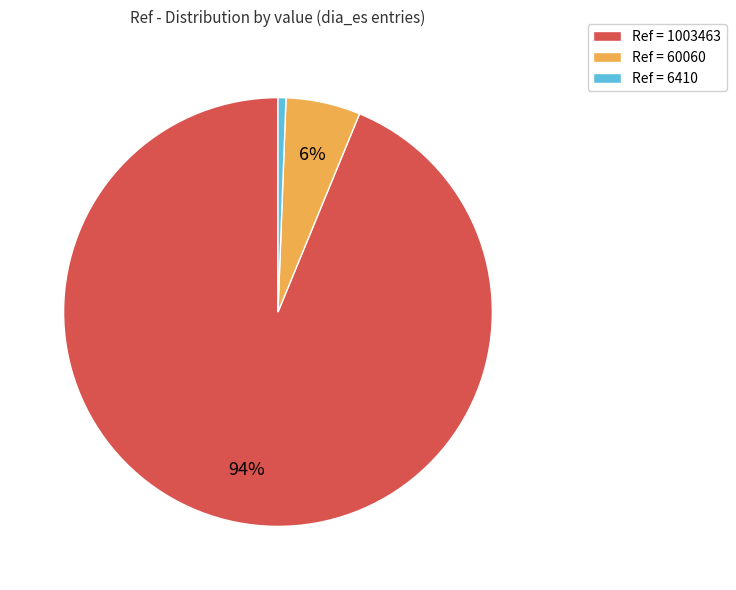

The Ref = 1003463 slice represents 94% of the pie. True or false?

True